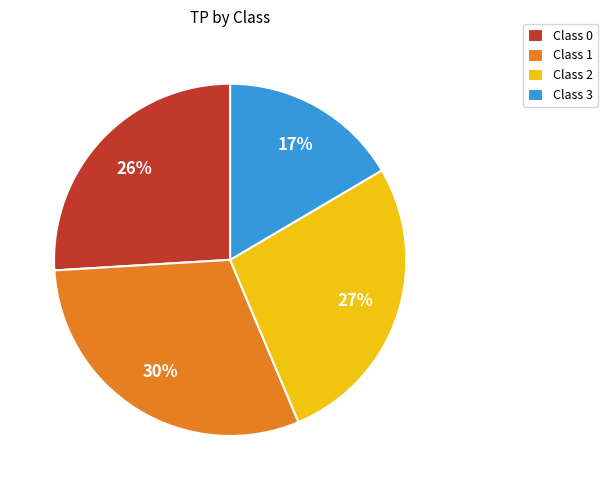

How many slices are in this pie chart?

4